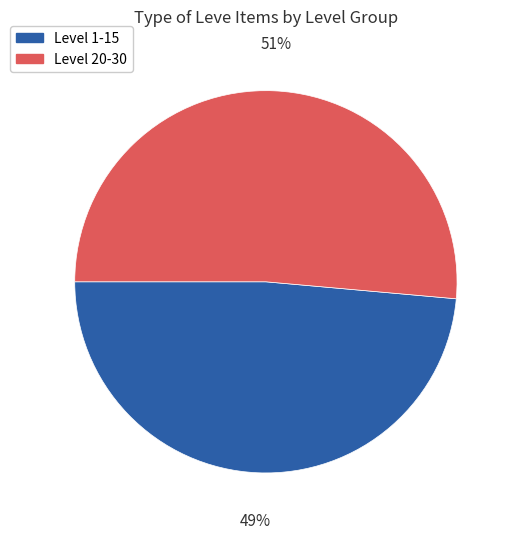

To the nearest percent, what is the average slice percentage?

50%